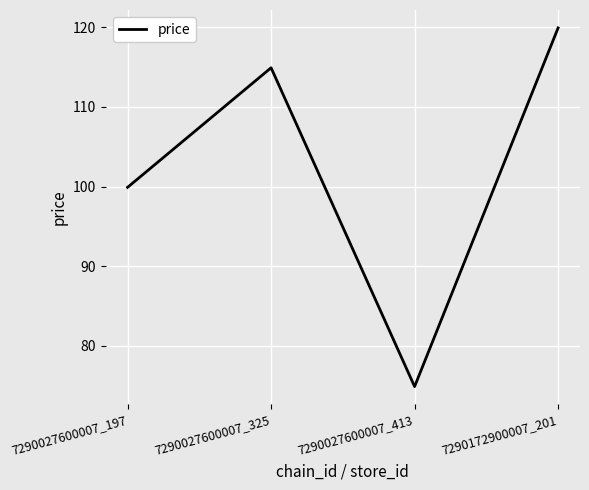

List the labels in order of value, smallest first.

7290027600007_413, 7290027600007_197, 7290027600007_325, 7290172900007_201